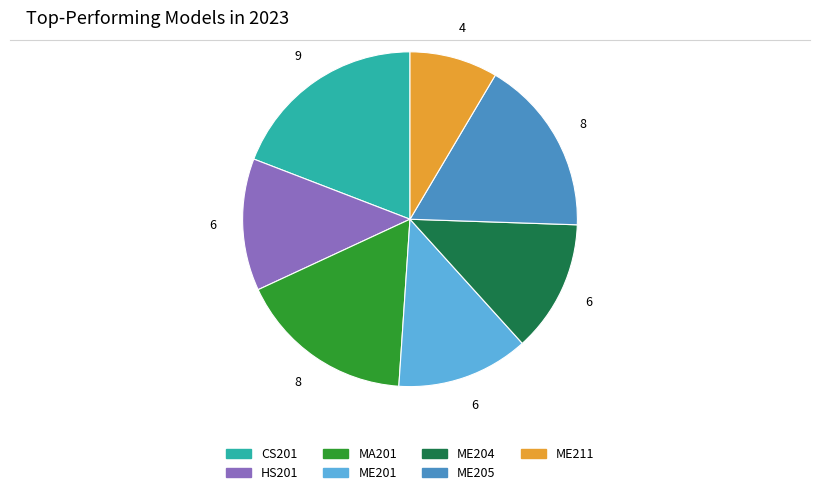

Is there a majority slice in this chart?

No